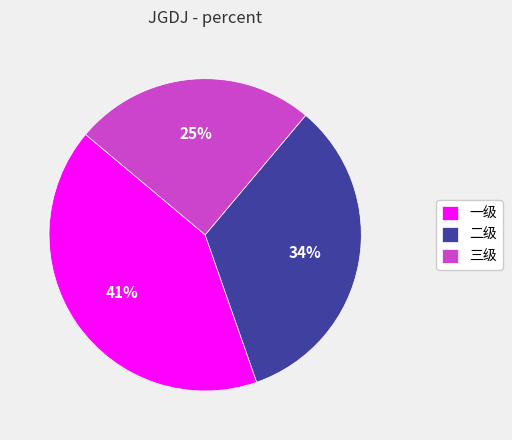

Does any single category account for the majority?

No